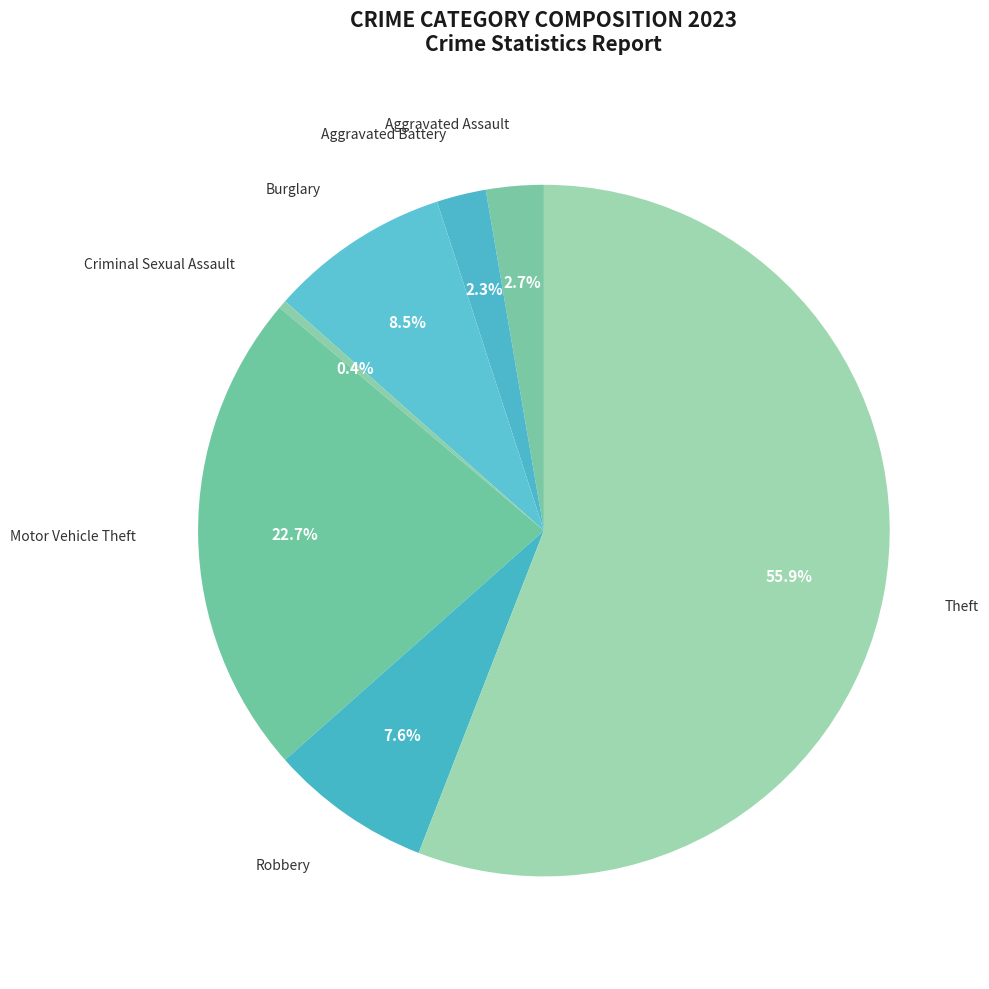

Is there a majority slice in this chart?

Yes